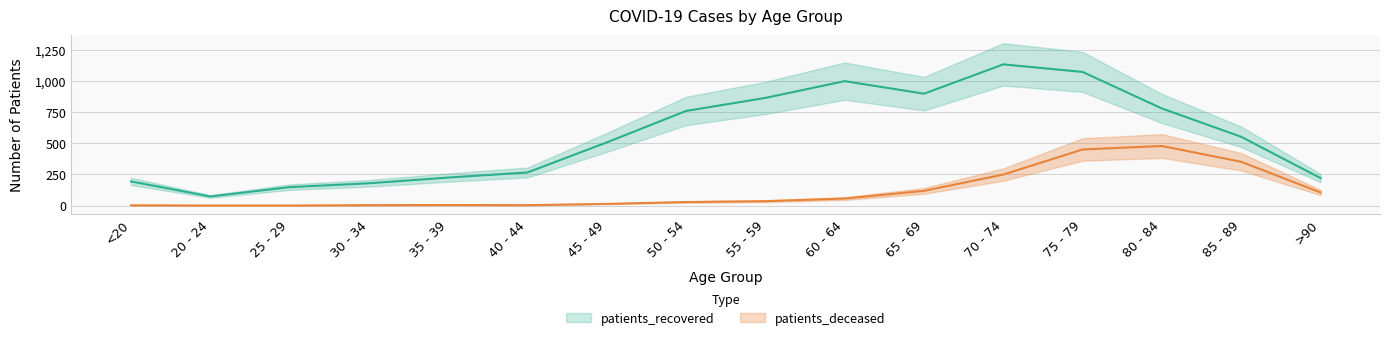

List the series in order of their peak value, lowest first.

patients_deceased, patients_recovered